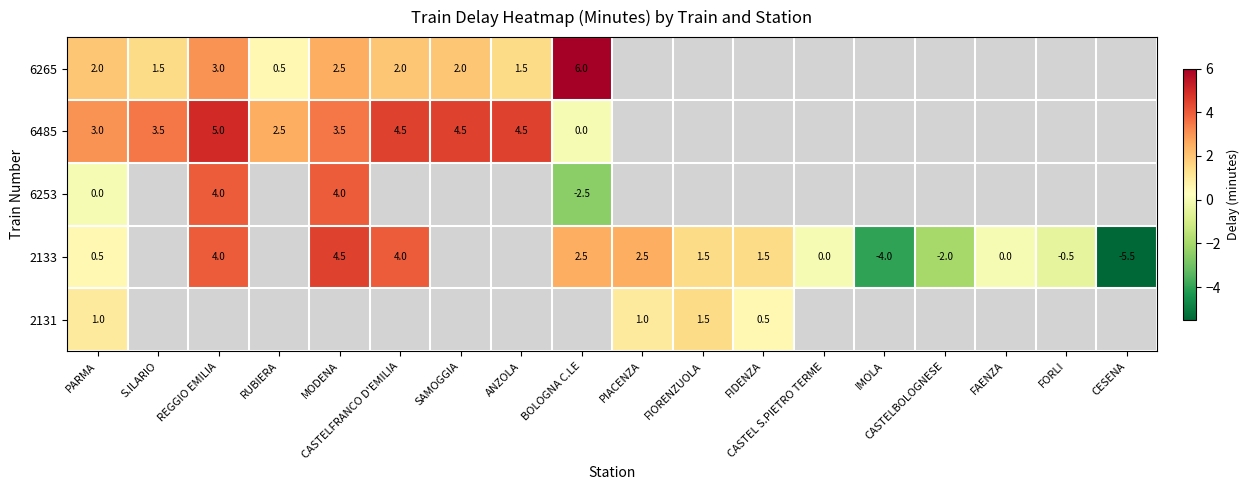

The 6265 series shows 2.0 at PARMA. True or false?

True